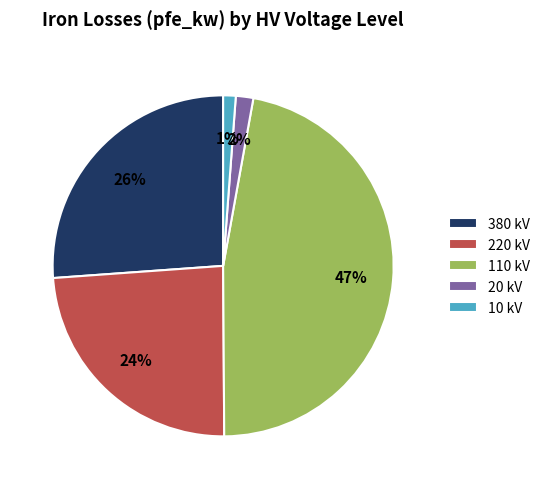

What percentage is the 380 kV slice, to the nearest percent?

26%